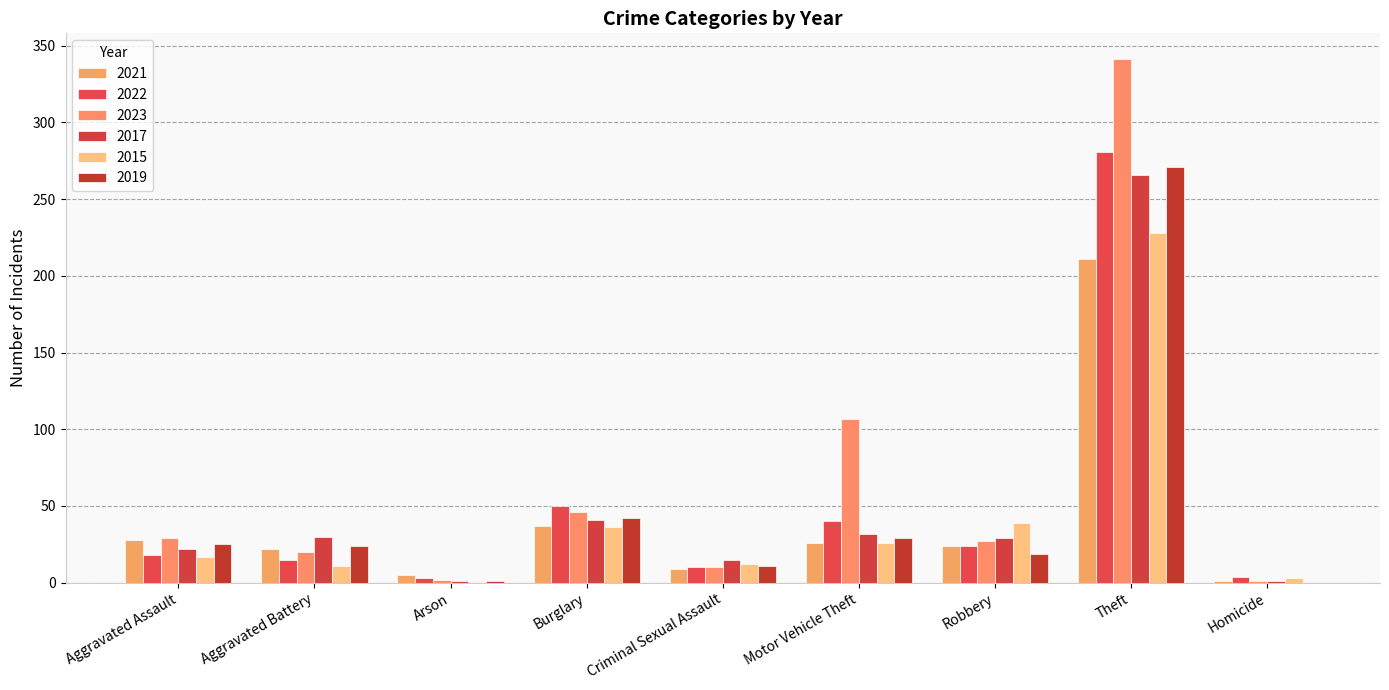

What is the sum of all 2021 values?

363